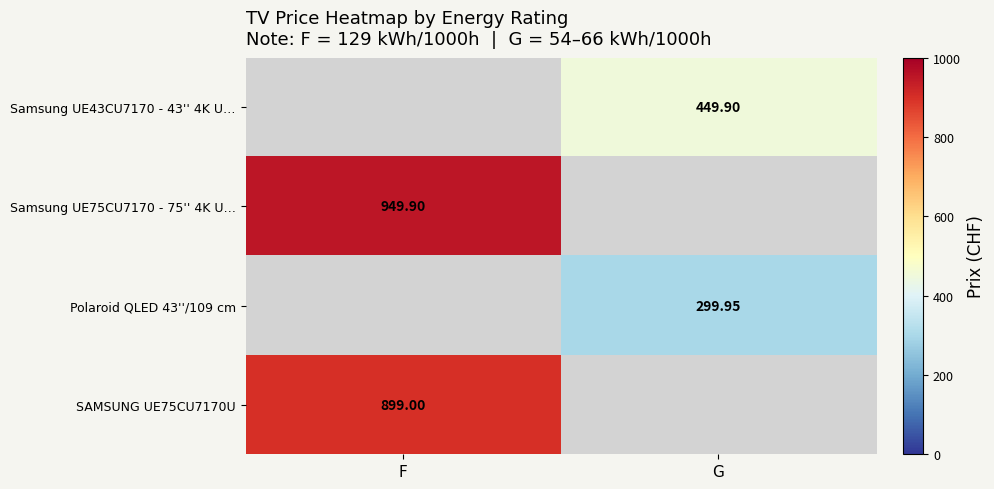

Which series has the largest range (max minus min)?

Samsung UE75CU7170 - 75'' 4K U…